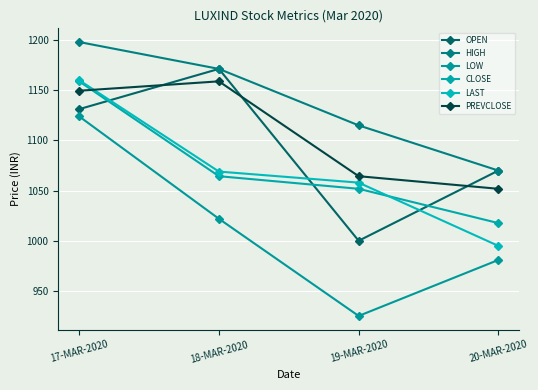

What is the total value across all series at 19-MAR-2020?

6214.6